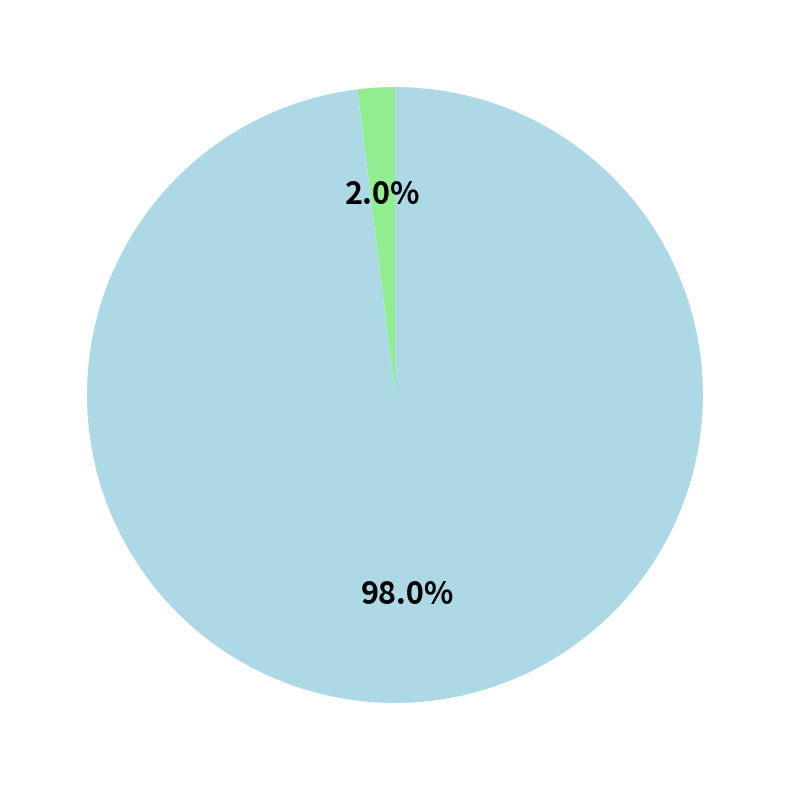

Is there a majority slice in this chart?

Yes